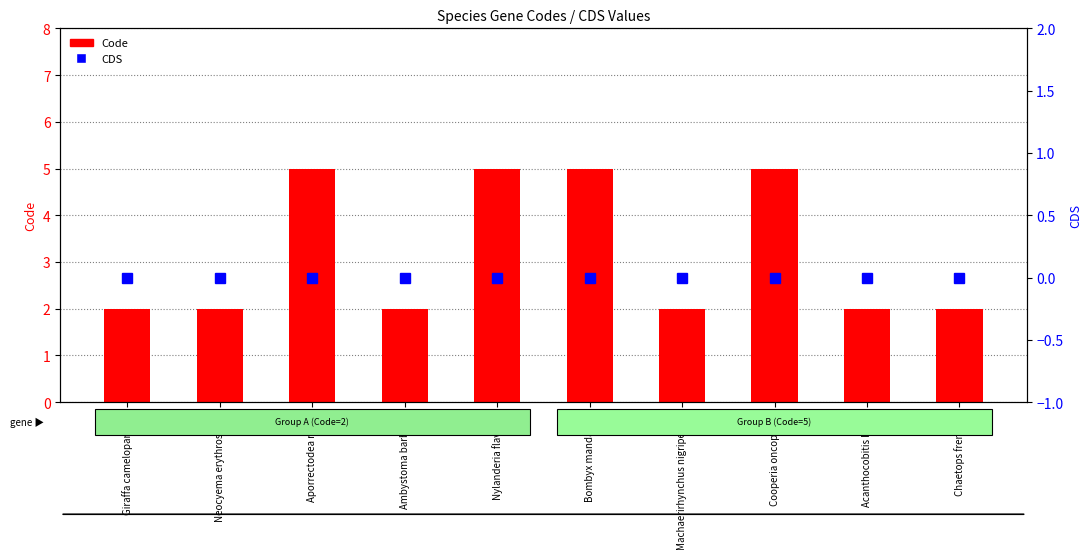

What is the value of the Code bar at the 8th from the left?

5